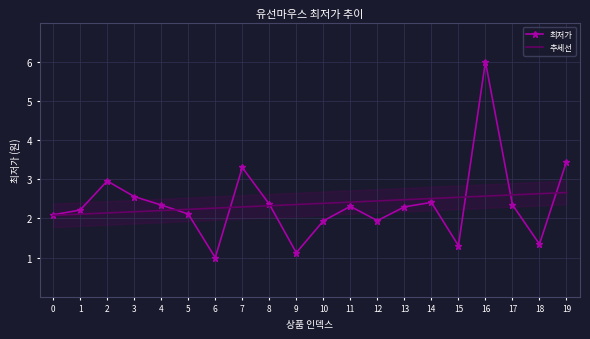

Which series has the largest range (max minus min)?

최저가